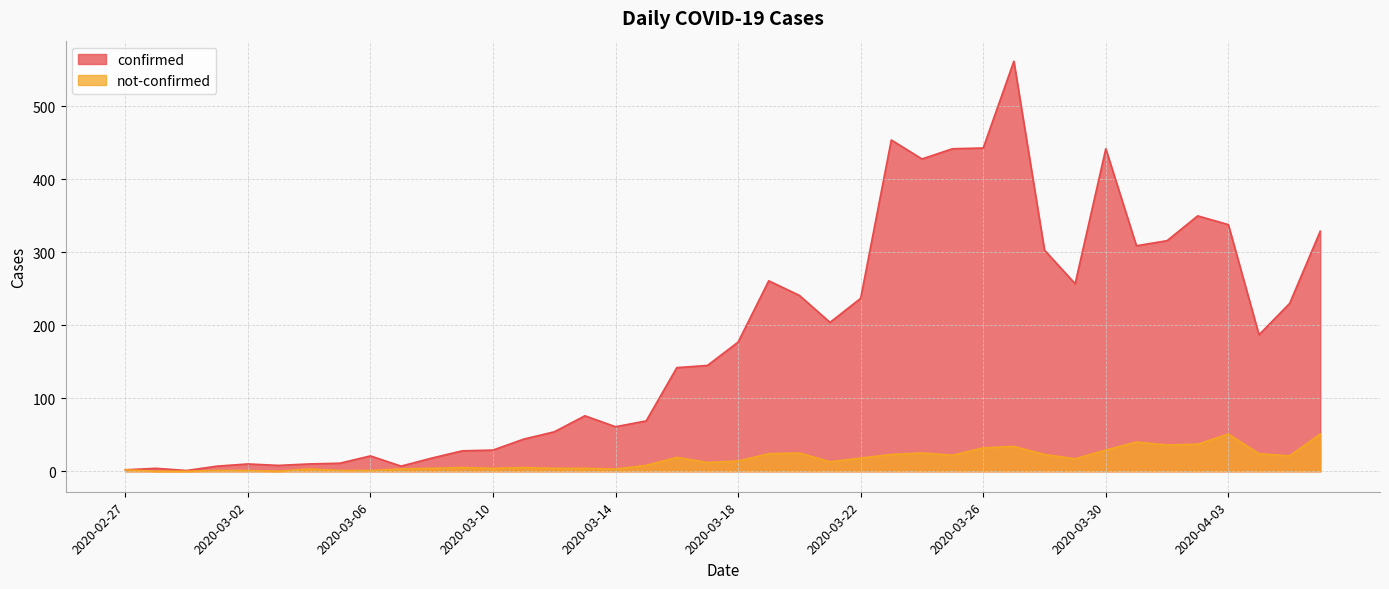

True or false: confirmed and not-confirmed cross at least once.

False